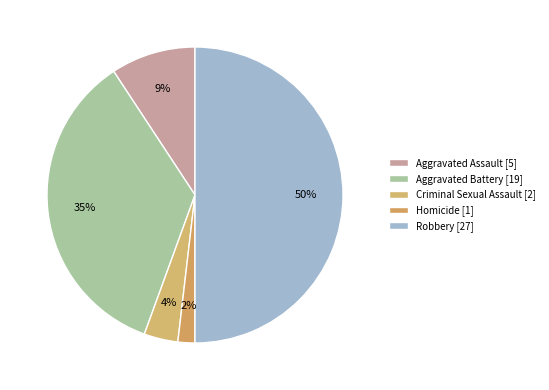

What is the change in value from Aggravated Assault to Aggravated Battery?

+14